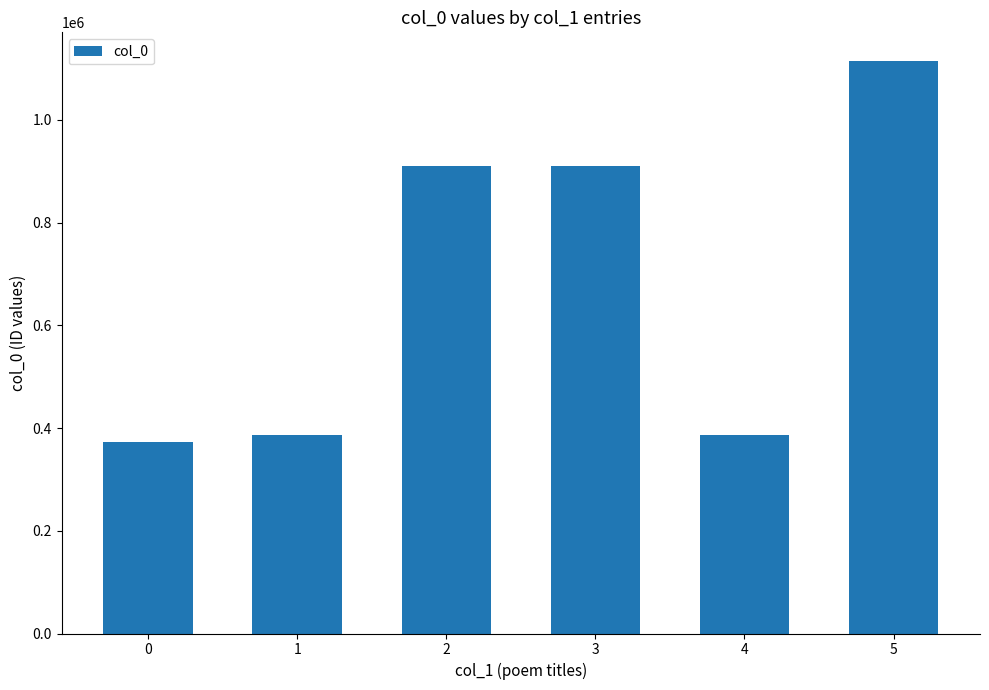

True or false: the data shows 1114910 at 5.

True